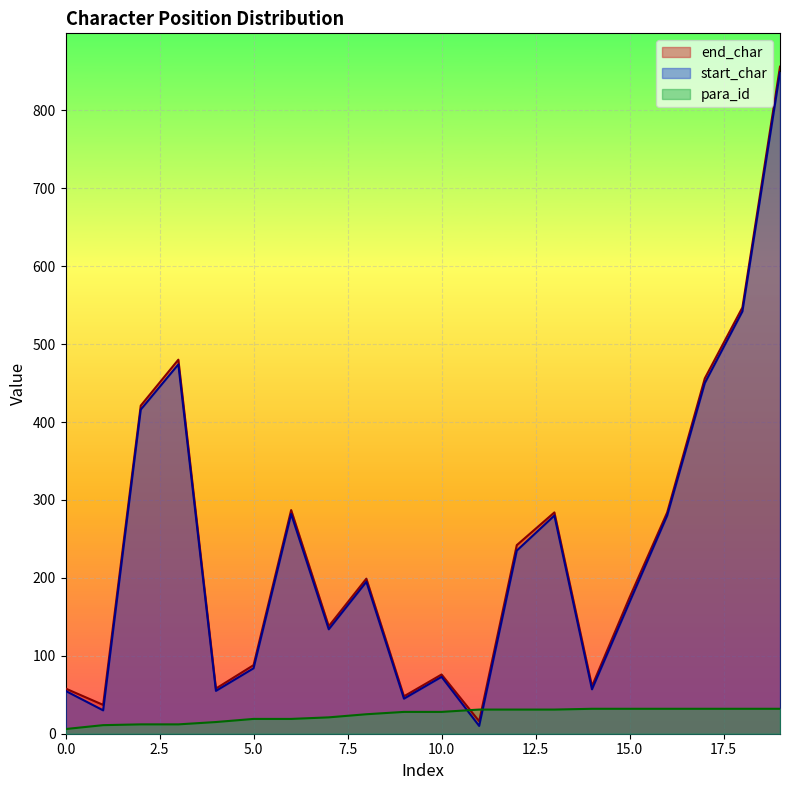

What is the difference between the maximum and minimum values in the para_id series?

26